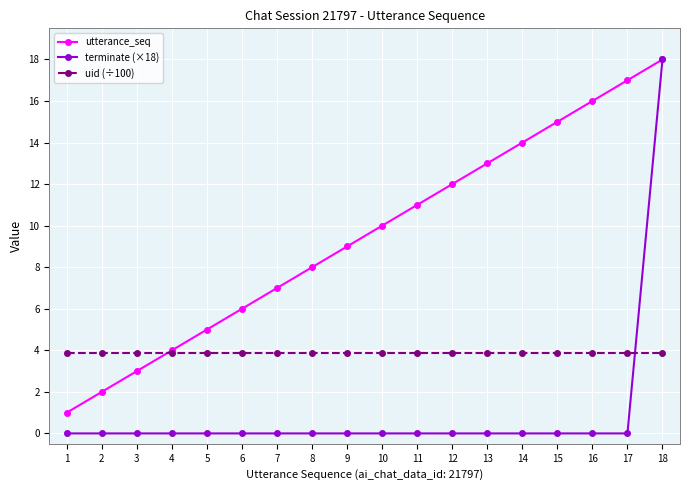

What is the highest value of the utterance_seq series?

18.0